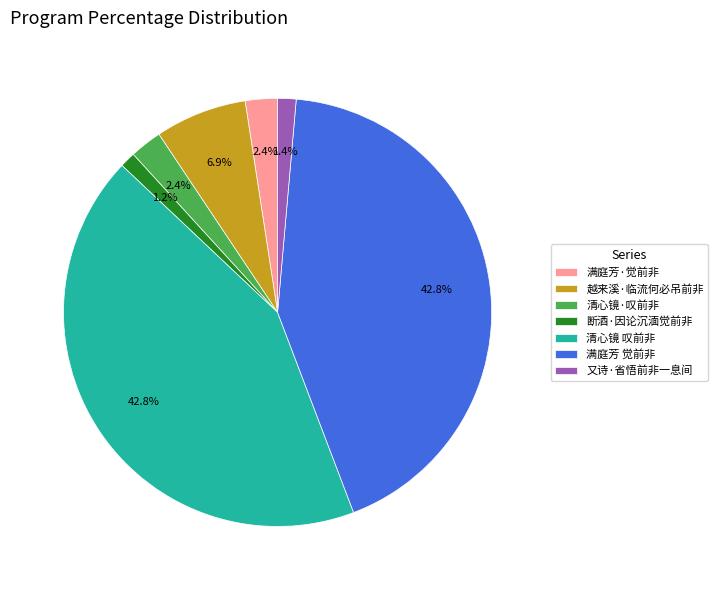

True or false: 满庭芳·觉前非 accounts for 2% of the total.

True